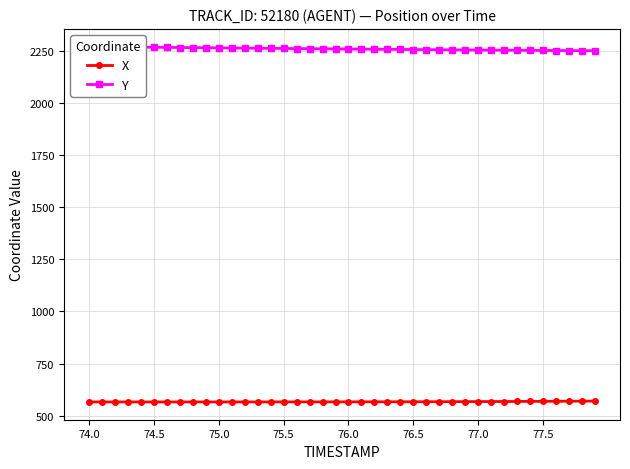

True or false: Y and X intersect in this chart.

False